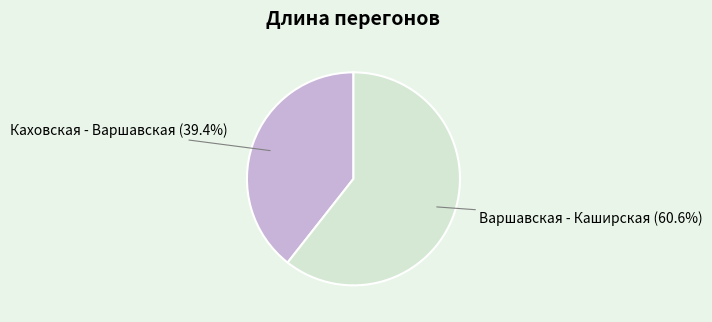

Is there any slice that represents more than half of the pie?

Yes